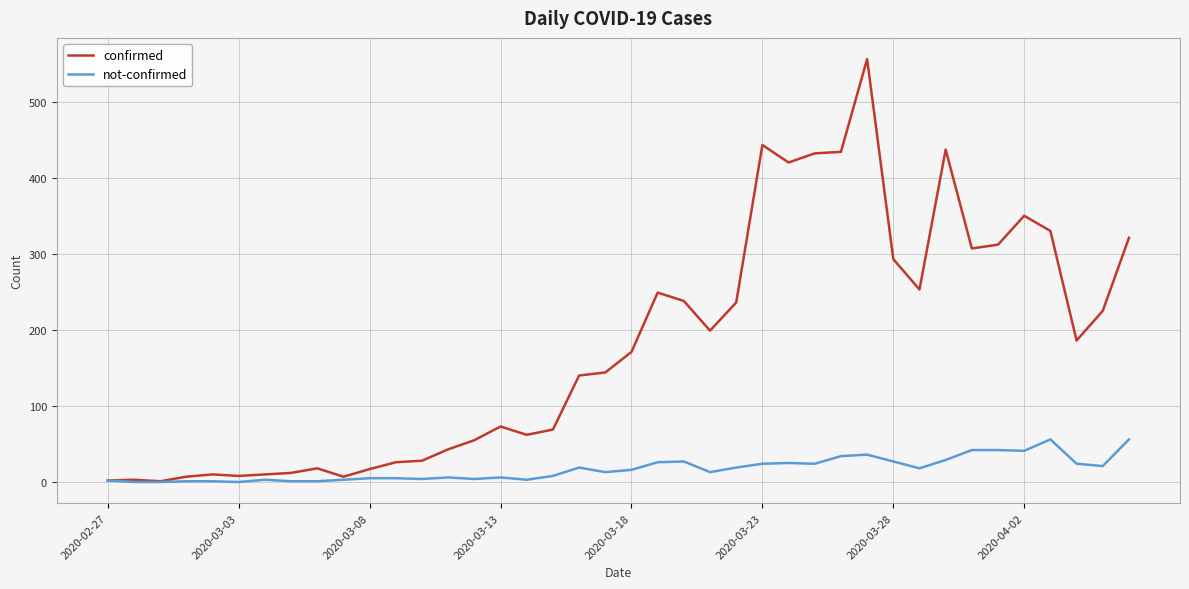

What is the maximum value shown in the chart?

556